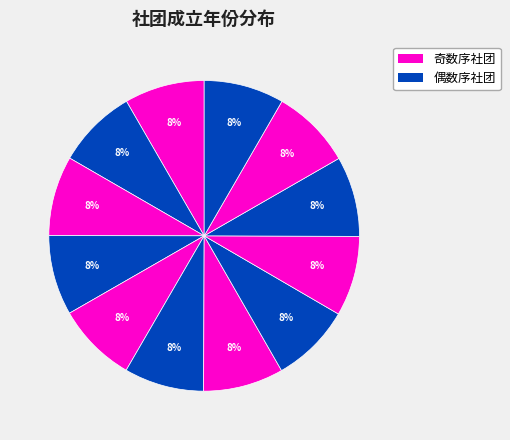

Count the number of slices in the pie.

12